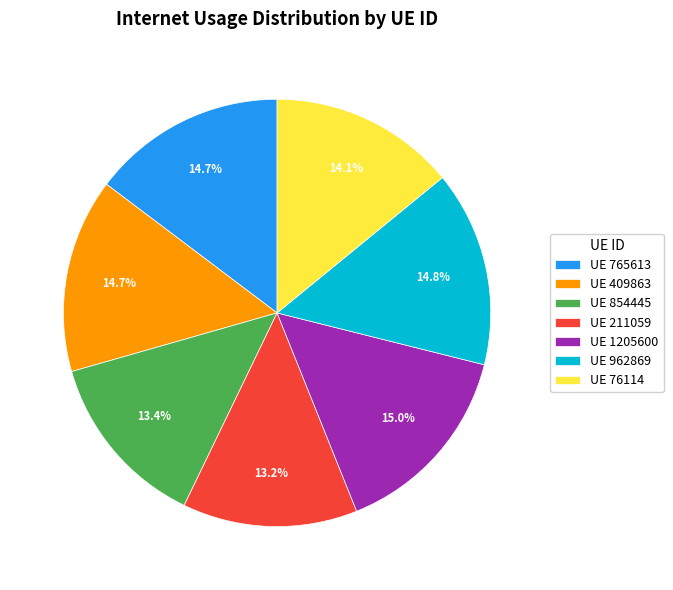

Is UE 211059 the majority of the pie?

No